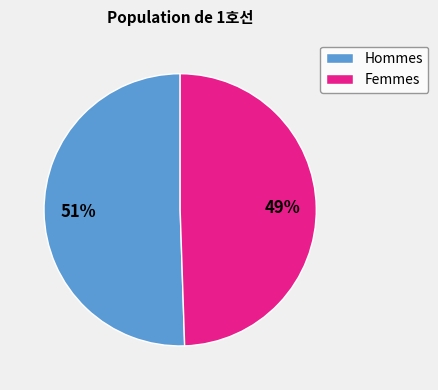

Which has a higher value, Femmes or Hommes?

Hommes